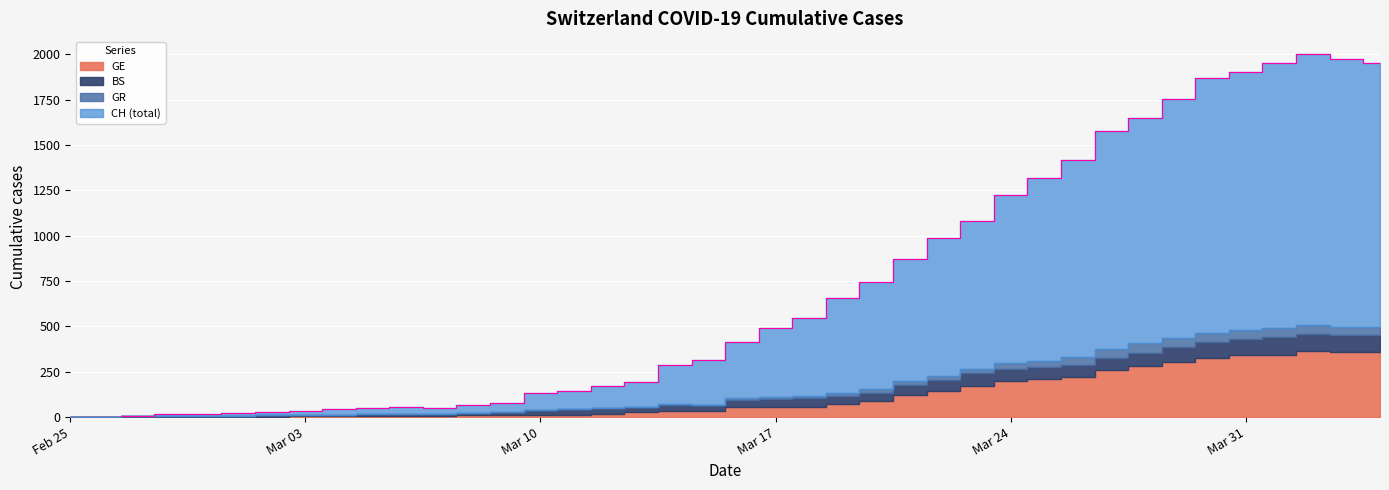

What is the spread (max minus min) of values at 1?

1